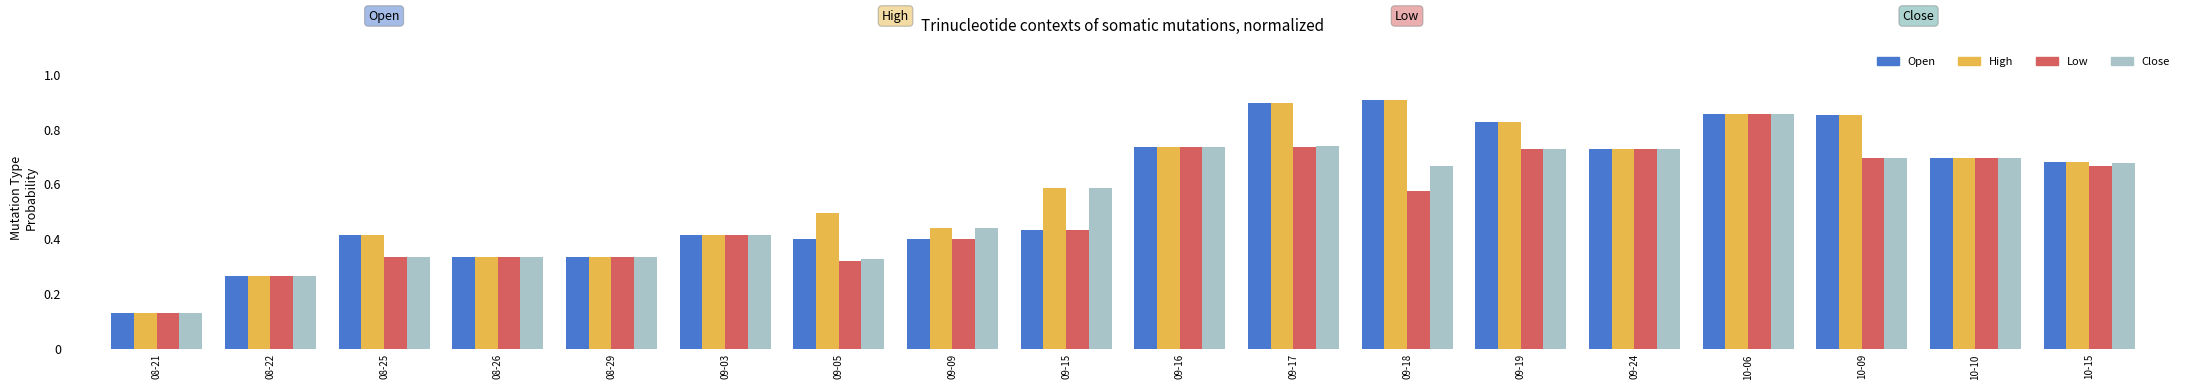

True or false: Low has a value of 0.7 at 09-24.

True